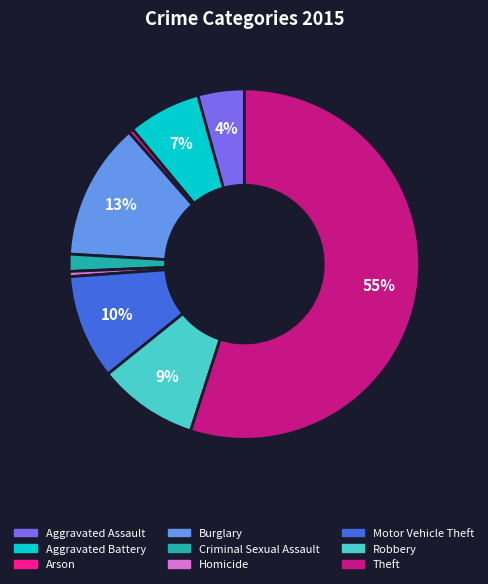

To the nearest percent, what percentage of the pie is Aggravated Assault?

4%